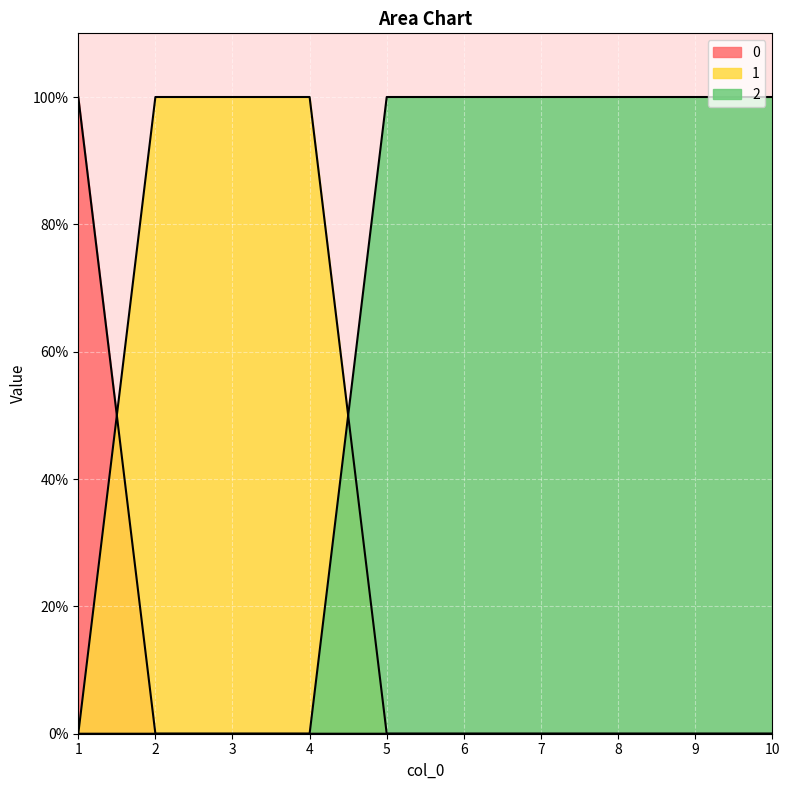

What value does the 2 series have at 6?

1